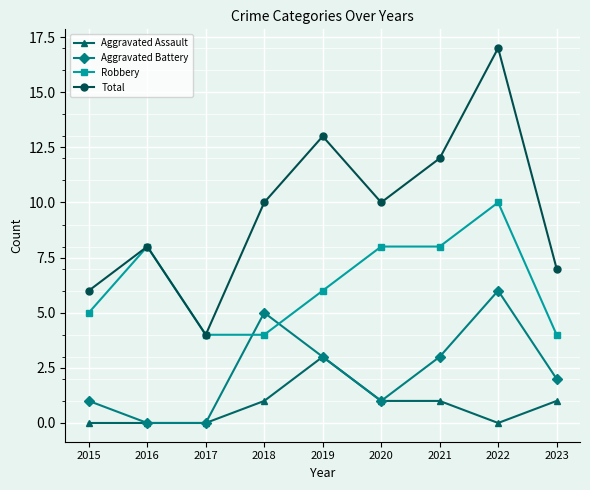

List the series in order of their peak value, highest first.

Total, Robbery, Aggravated Battery, Aggravated Assault